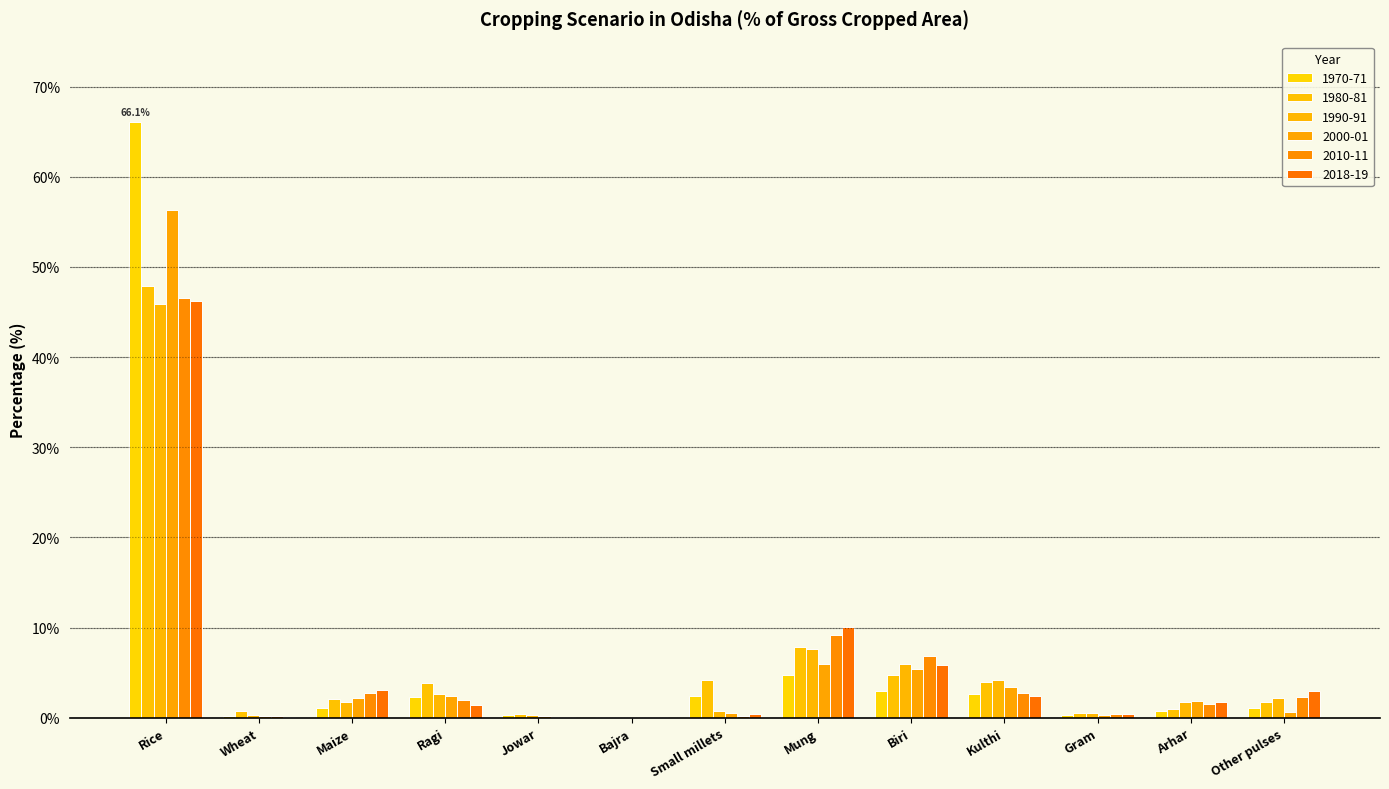

What is the difference between the maximum and second lowest values in the 1990-91 series?

45.6